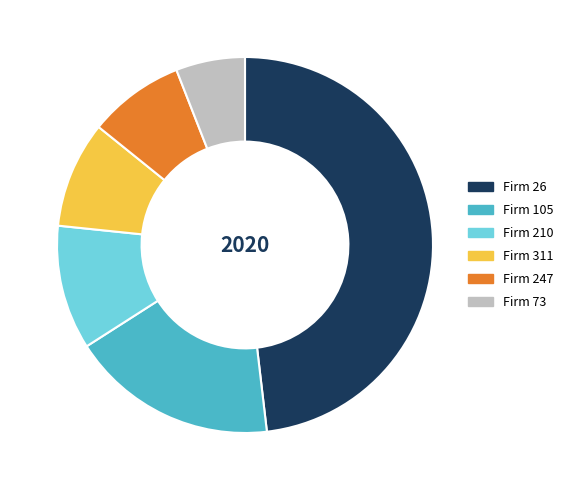

The Firm 210 slice represents 11% of the pie. True or false?

True